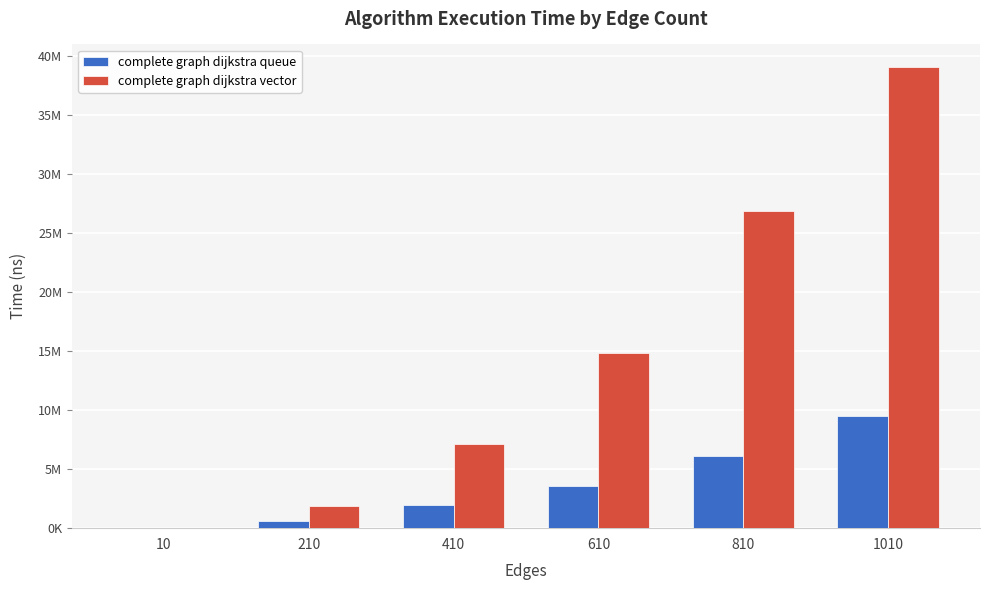

What is the value of the complete graph dijkstra vector bar at the 2nd from the left?

1853180